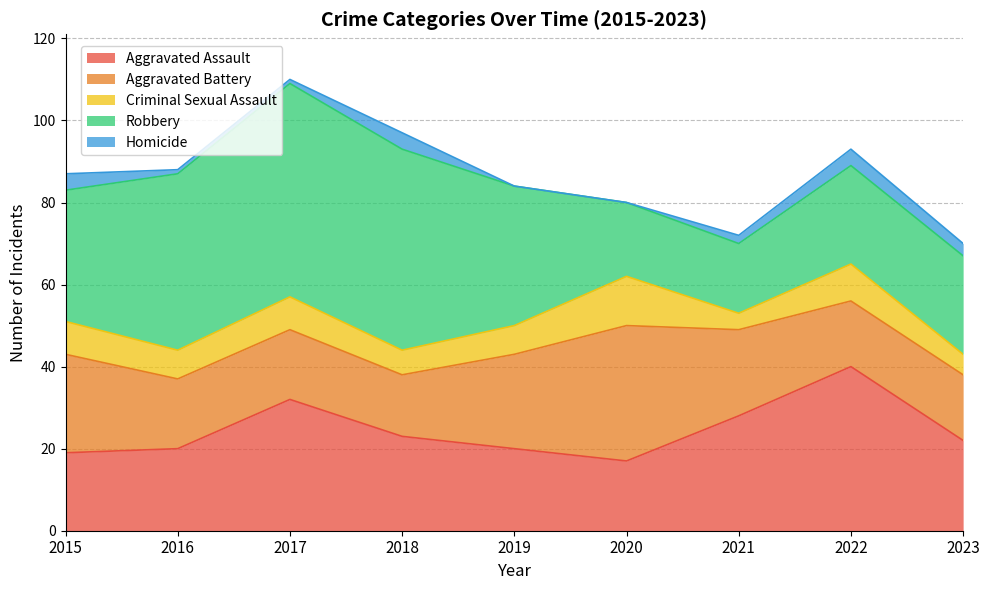

What is the highest value of the Aggravated Assault series?

40